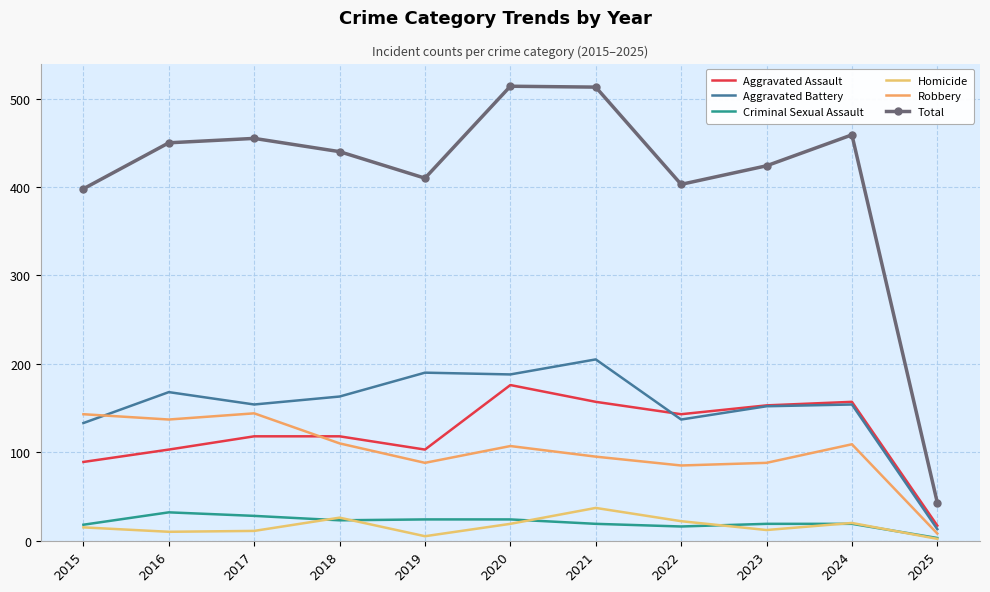

At which label is Total closest to 278?

2015